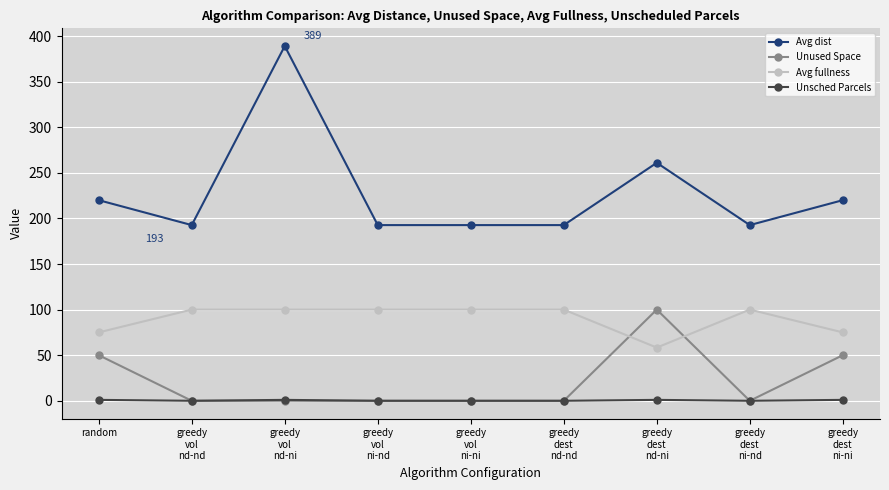

What is the greatest value displayed?

389.0